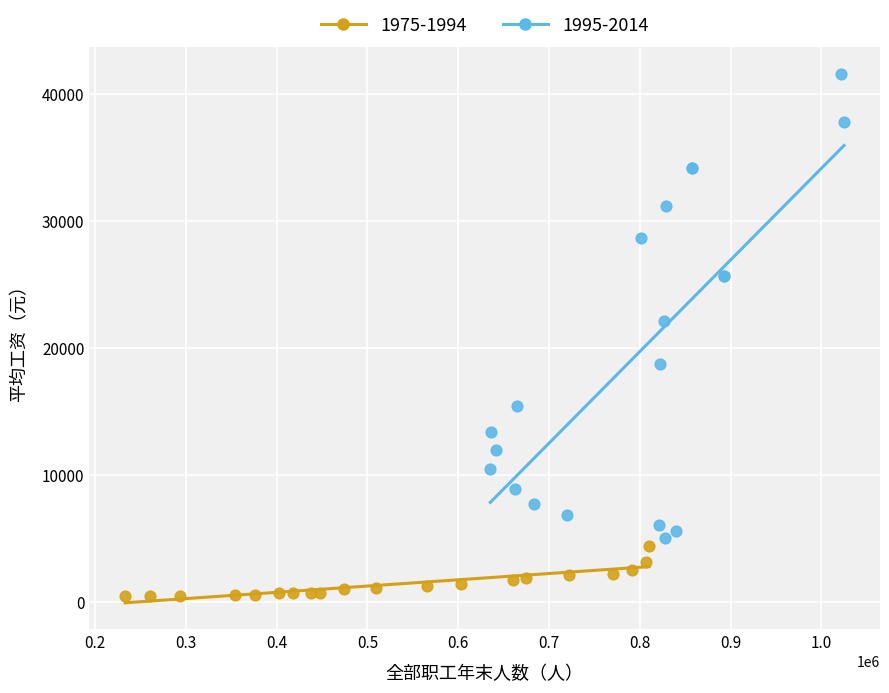

Which series has the largest Y range (max minus min)?

1995-2014